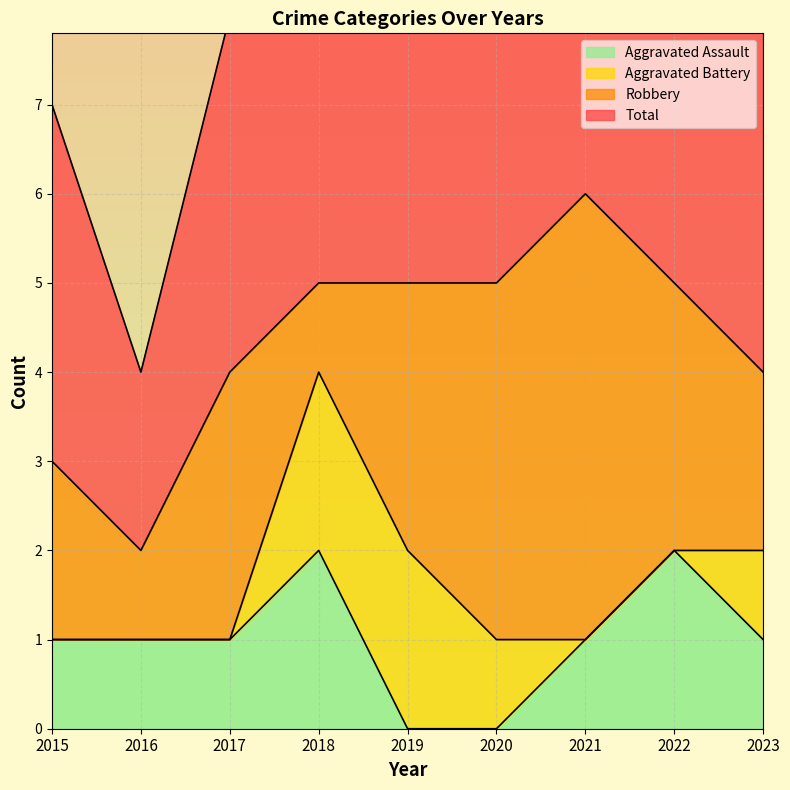

True or false: Aggravated Assault has a value of -1 at 2020.

False